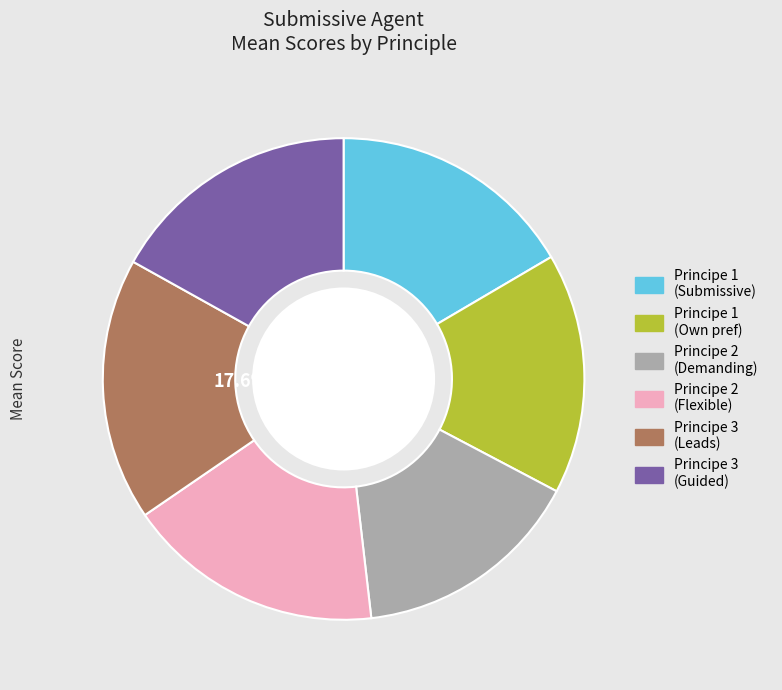

Does any single category account for the majority?

No